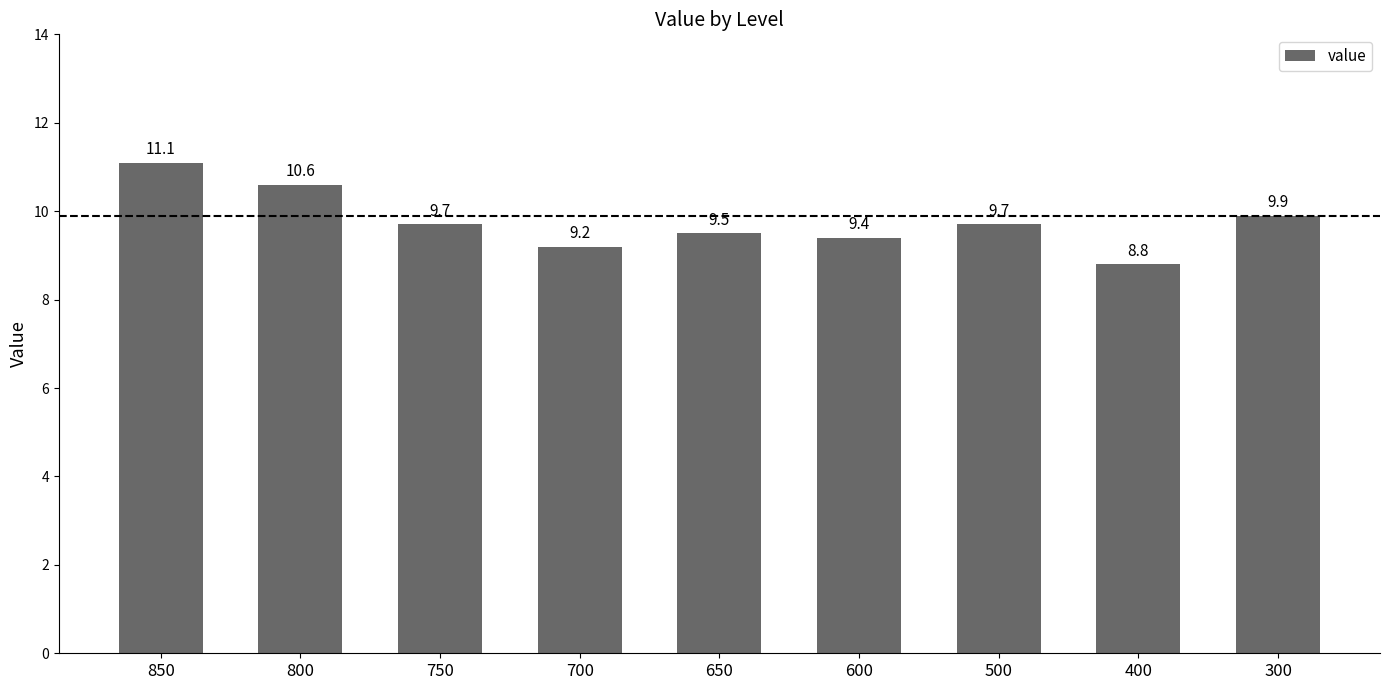

What is the value of the 6th bar from the left?

9.4